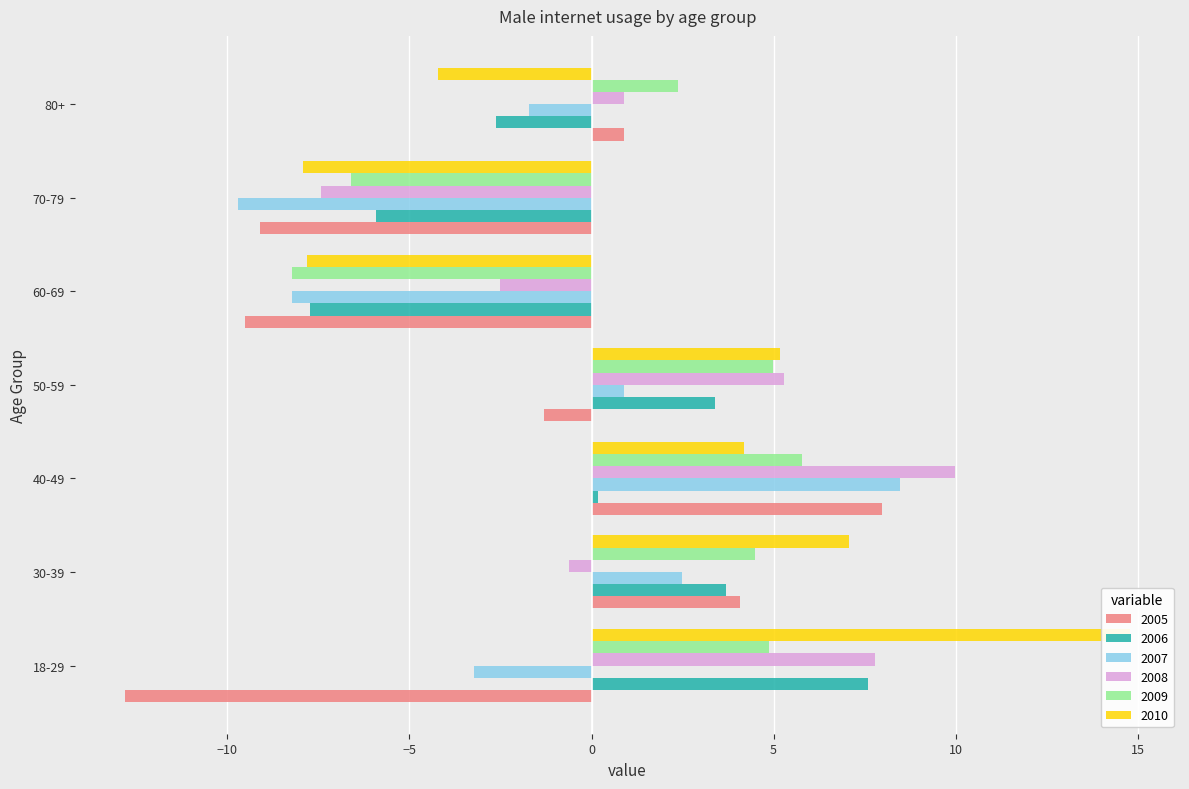

What is the label of the 2nd bar from the left?

30-39